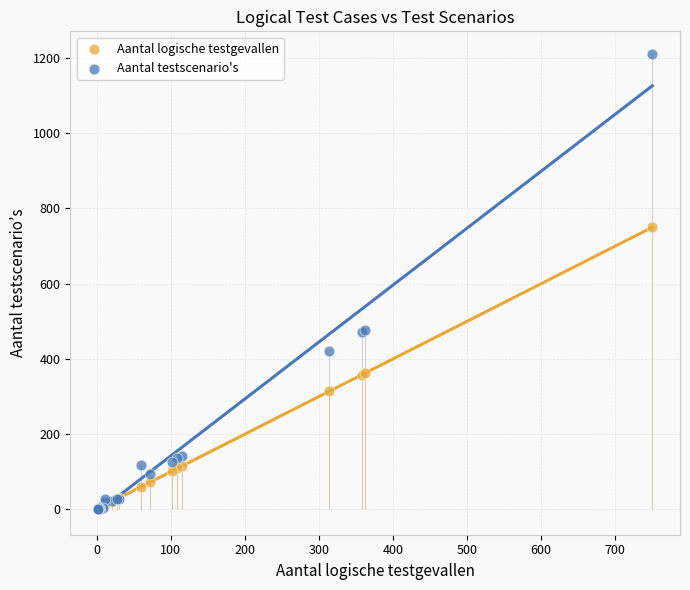

Which series reaches the maximum Y coordinate?

Aantal testscenario's